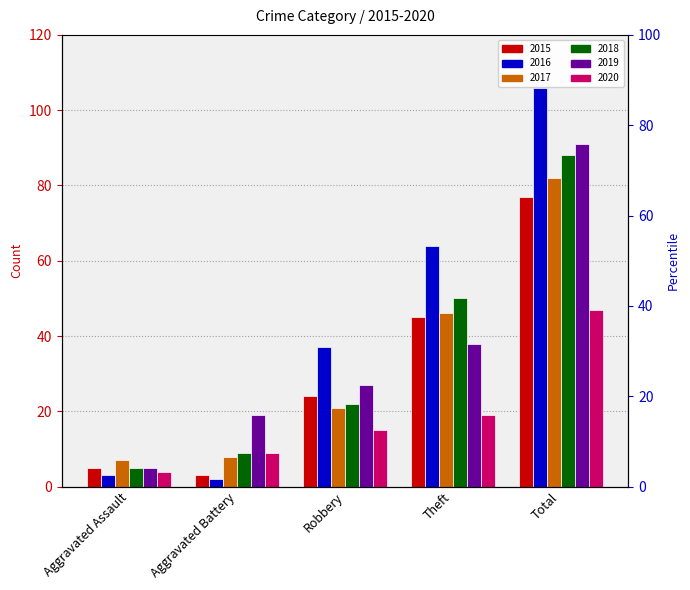

List the series in order of their peak value, highest first.

2016, 2019, 2018, 2017, 2015, 2020